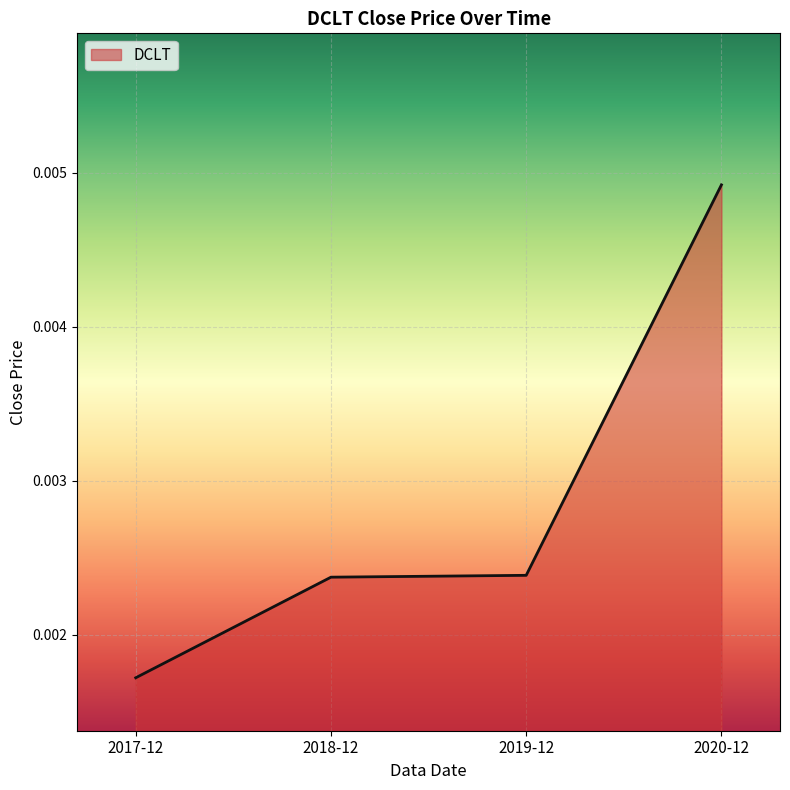

Which has a higher value, 2020-12 or 2019-12?

2020-12